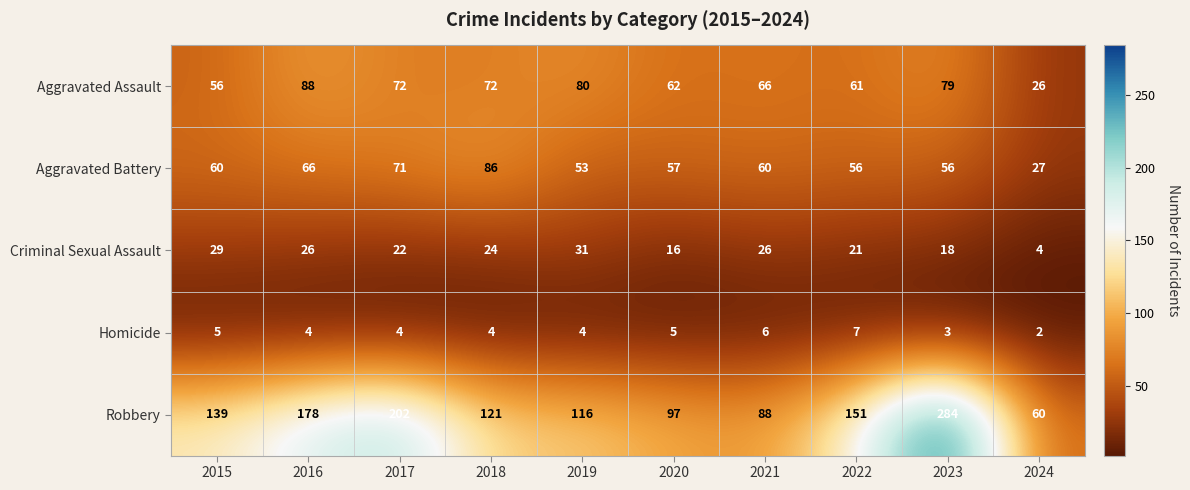

The value of Aggravated Battery at 2015 is 17. True or false?

False